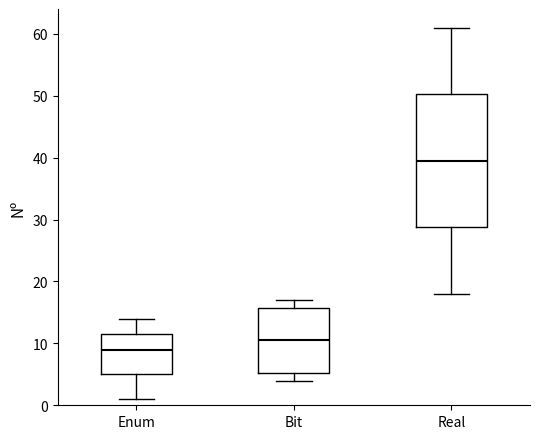

Reading left to right, transcribe this box plot: for each box, give where its median line is, the range the box spans, and where its two whiskers end, as read against the y-axis. The values are not printed on the chart, so give them approximately, as read against the axis.

Enum: median 9, box 5 to 12, whiskers 1 to 14
Bit: median 11, box 5 to 16, whiskers 4 to 17
Real: median 40, box 29 to 50, whiskers 18 to 61